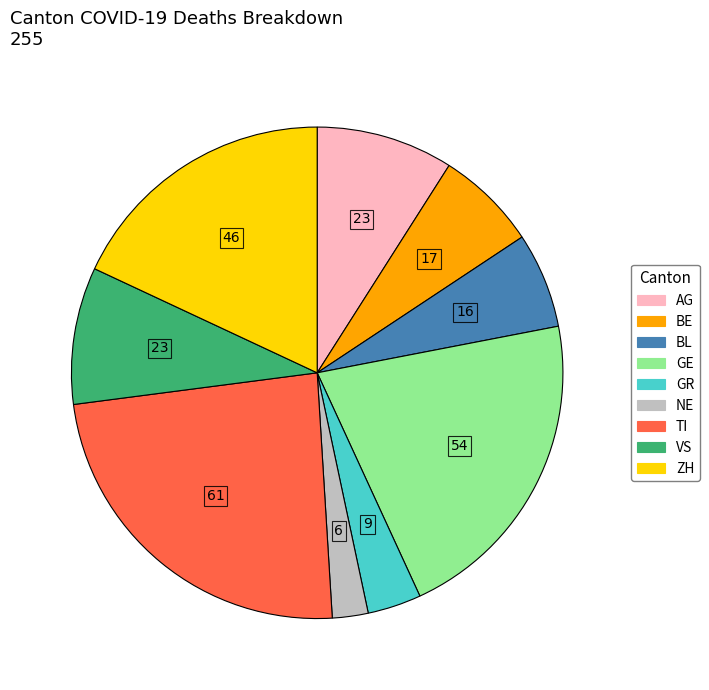

Count the number of slices in the pie.

9